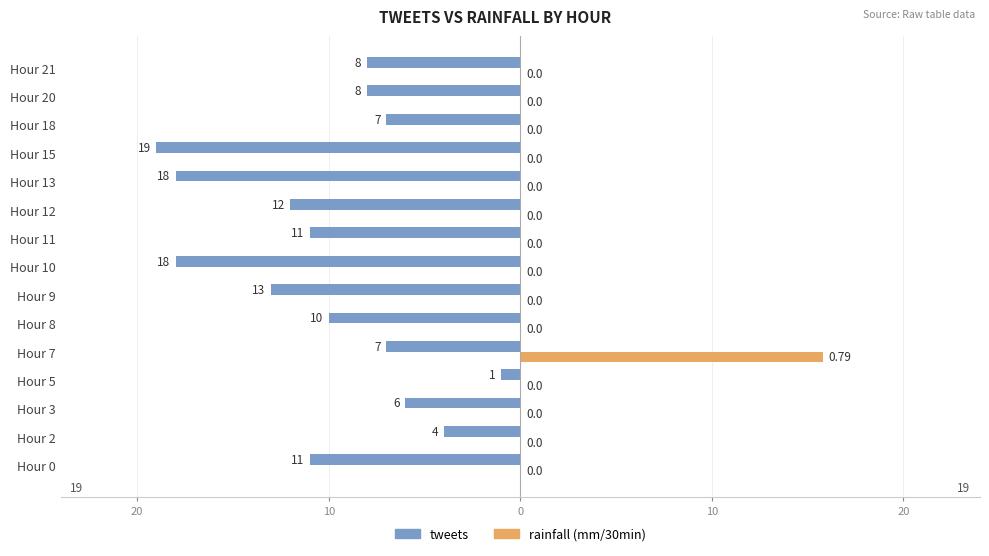

What are all the series names shown in the legend?

tweets, rainfall (mm/30min)